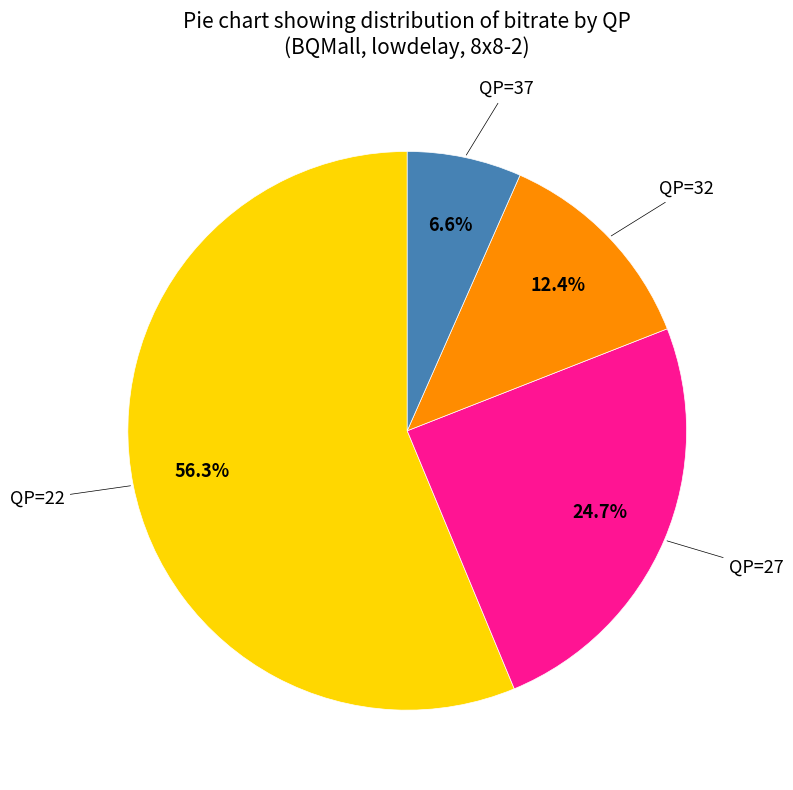

Does any single category account for the majority?

Yes